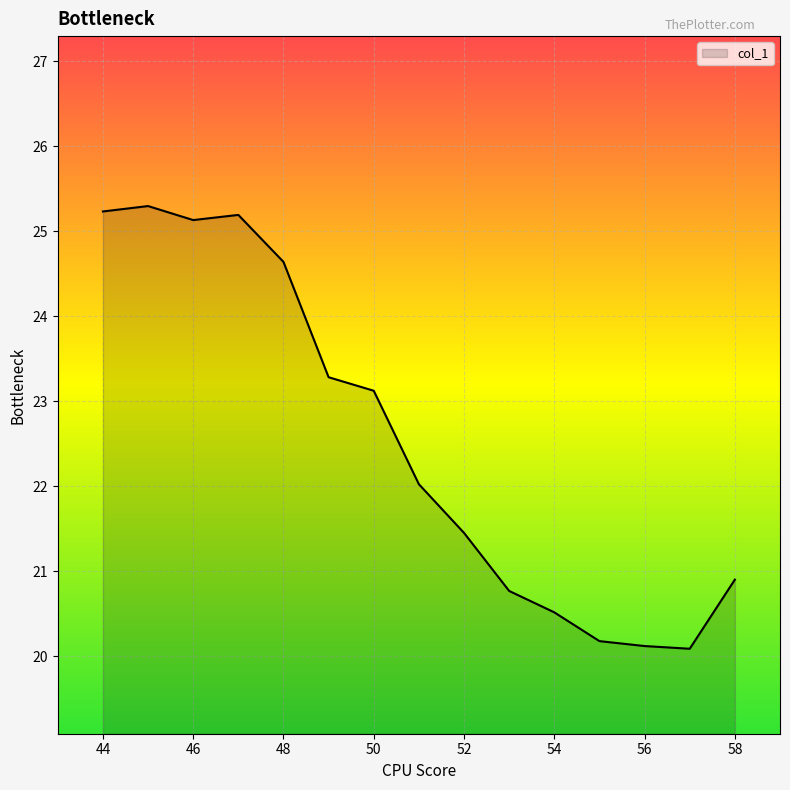

What is the difference between the maximum and minimum values?

5.2